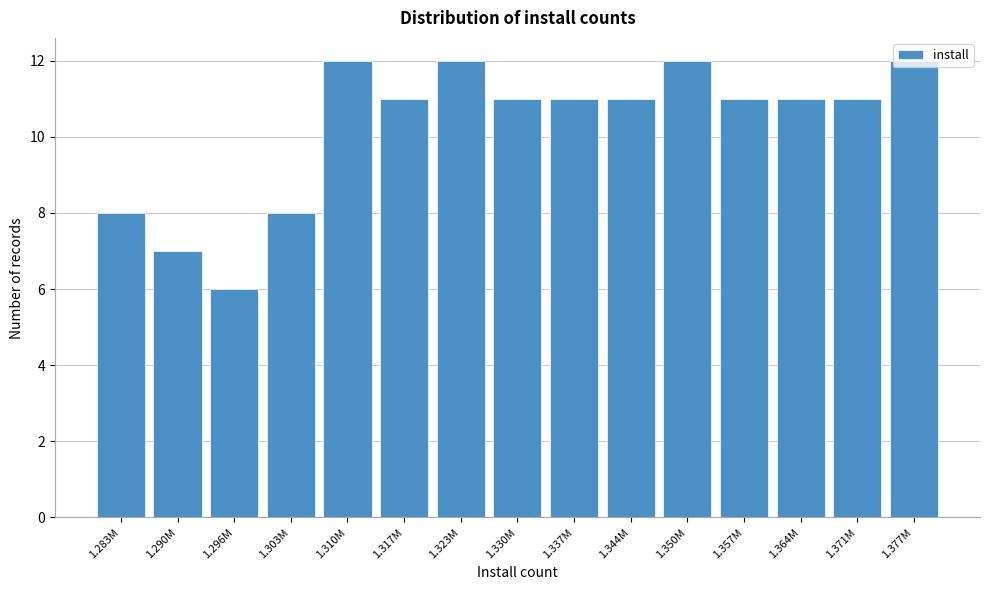

What is the label of the 1st bar from the left?

1.283M